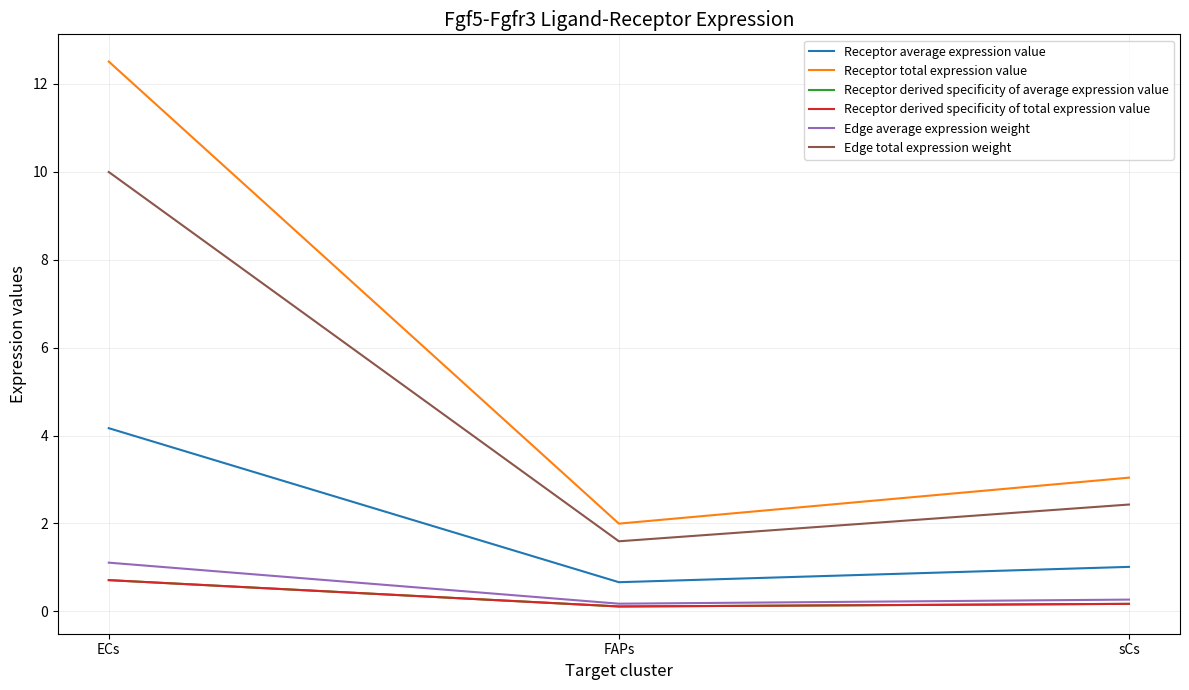

What is the difference between the maximum and minimum values in the Edge total expression weight series?

8.4